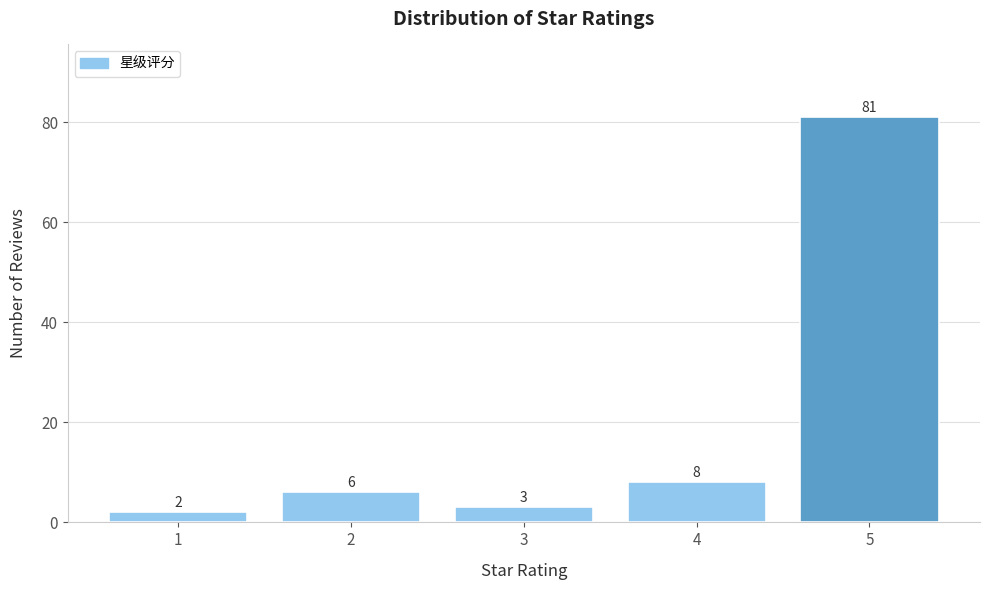

Reading left to right, what are all the values shown in this chart?

1=2	2=6	3=3	4=8	5=81